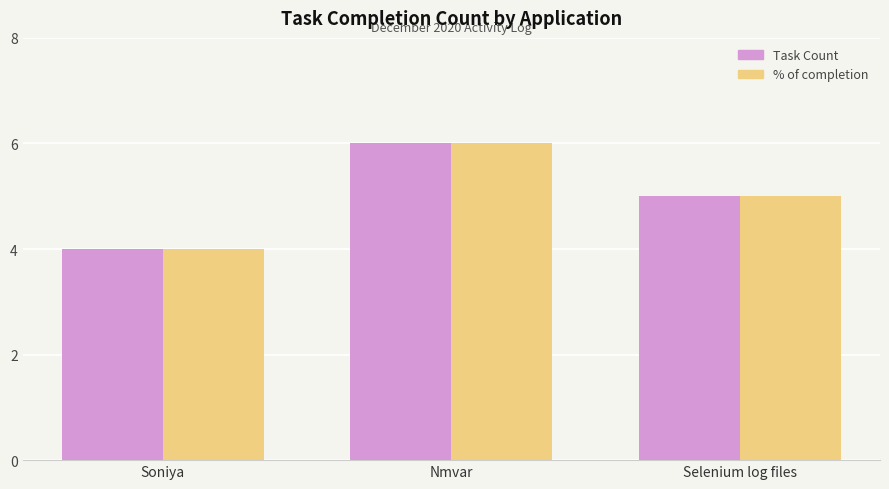

Which label corresponds to the largest value in the chart?

Nmvar